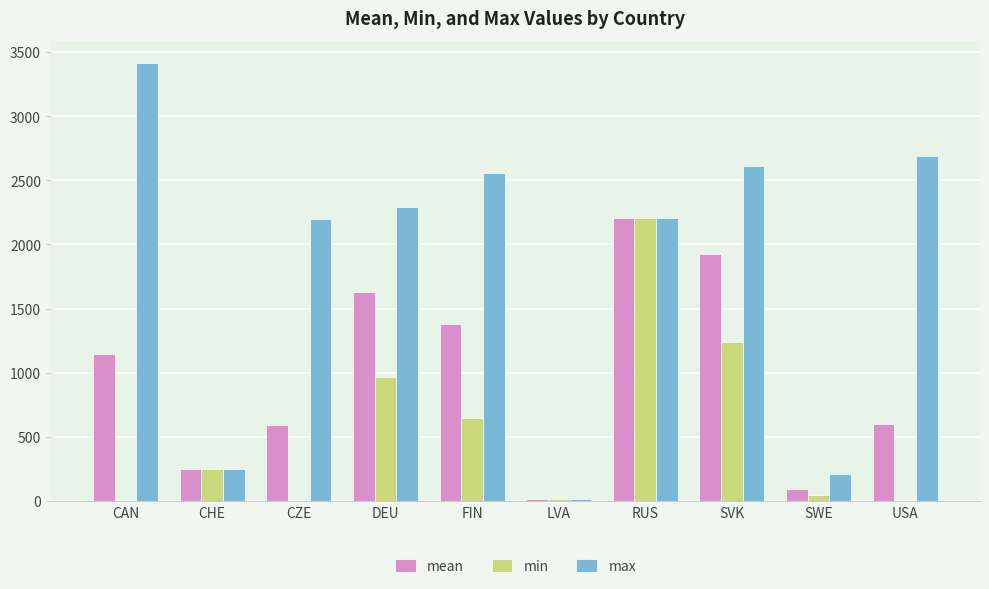

True or false: max has a value of 3417.3 at CAN.

True